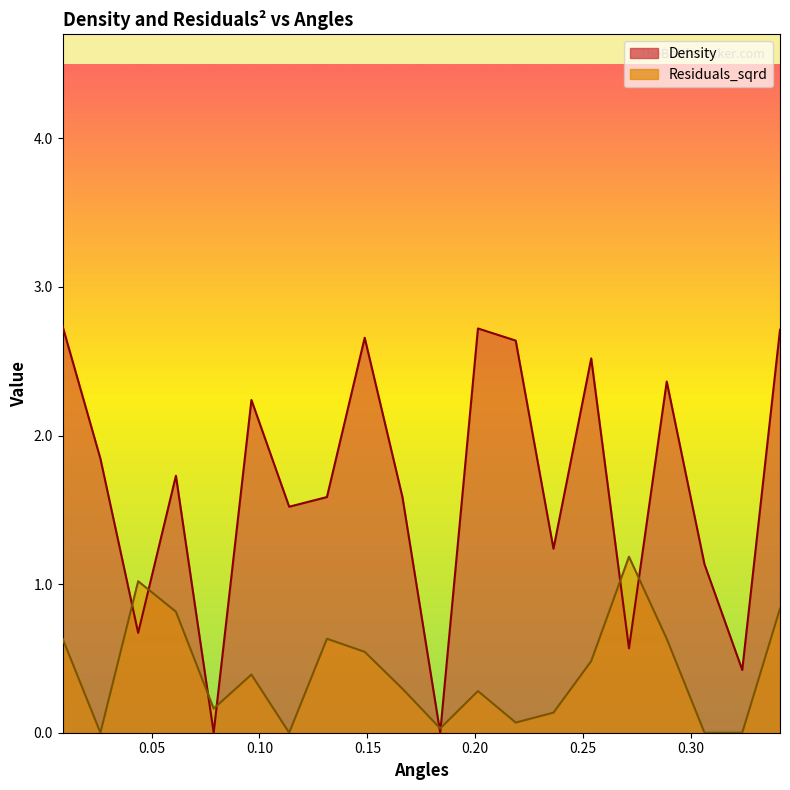

Where is Density nearest to the value 1?

0.30628340633883777